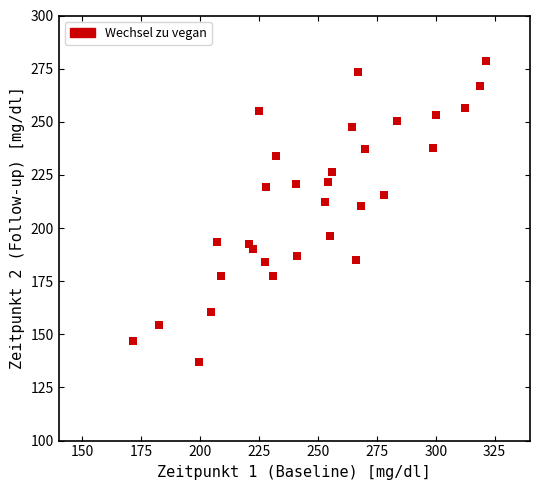

What is the range of X values (max minus min)?

150.1